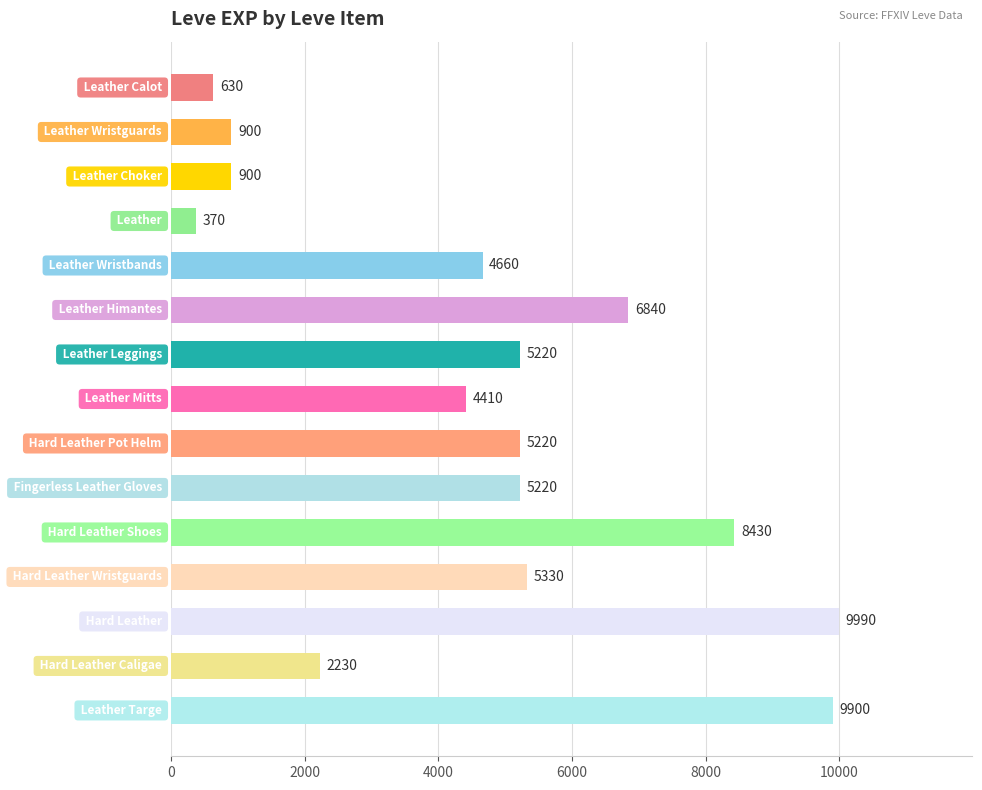

What is the sum of all values?

70250